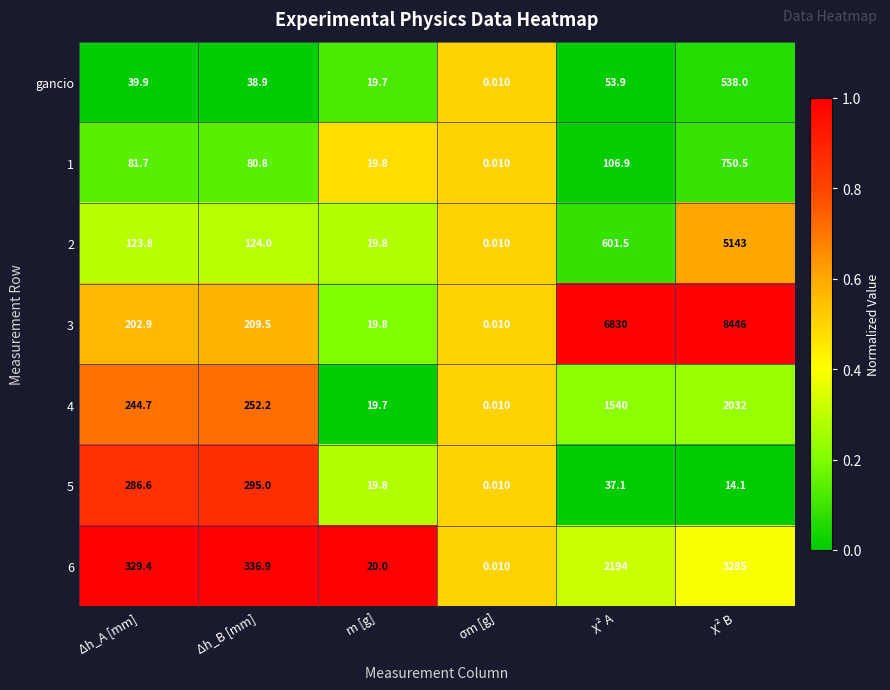

Which category has the highest value across all series?

χ² B